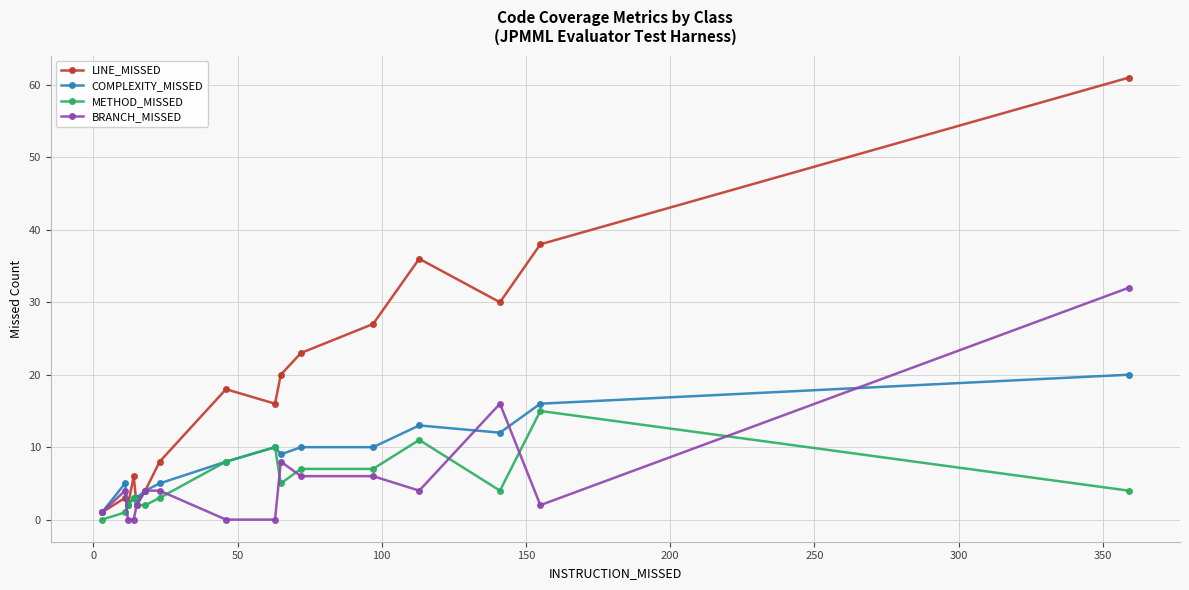

What is the value of the COMPLEXITY_MISSED point at the 14th from the left?

12